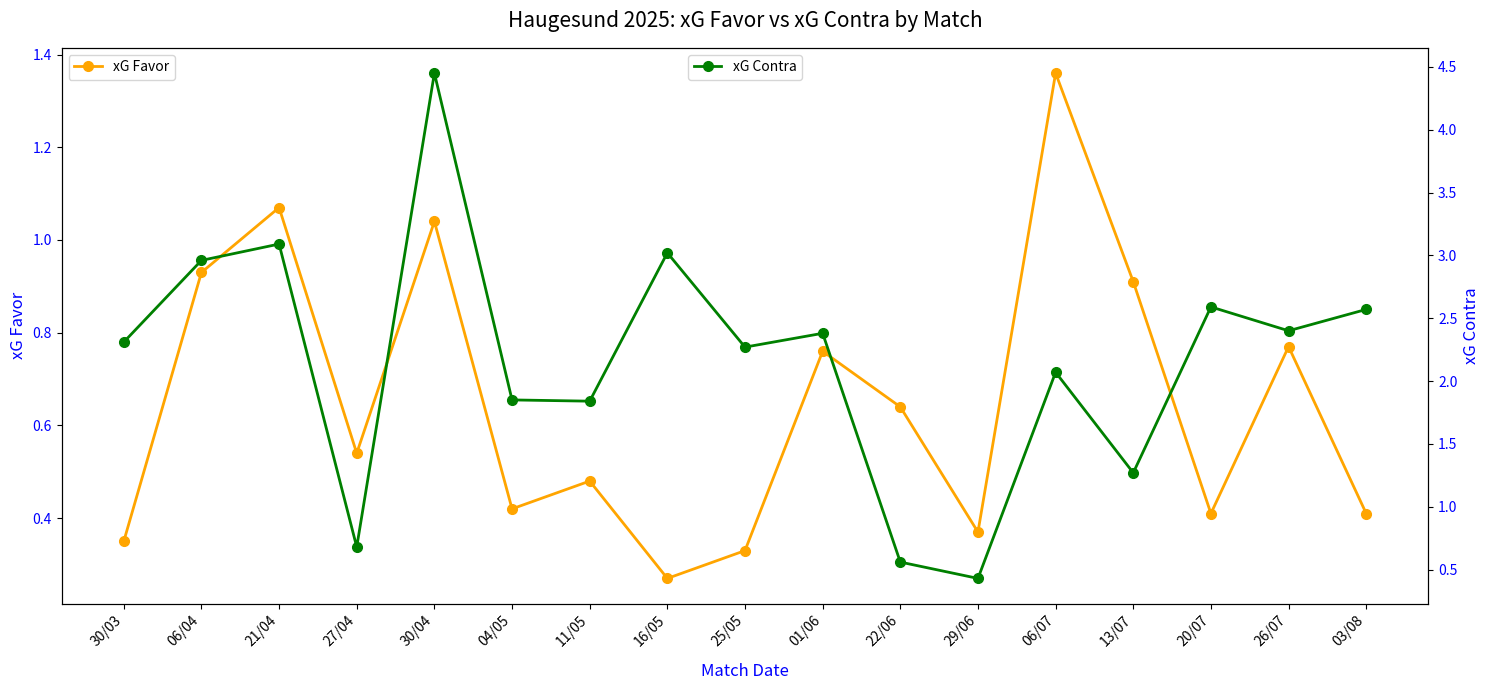

The xG Contra series shows 4.2 at 06/04. True or false?

False